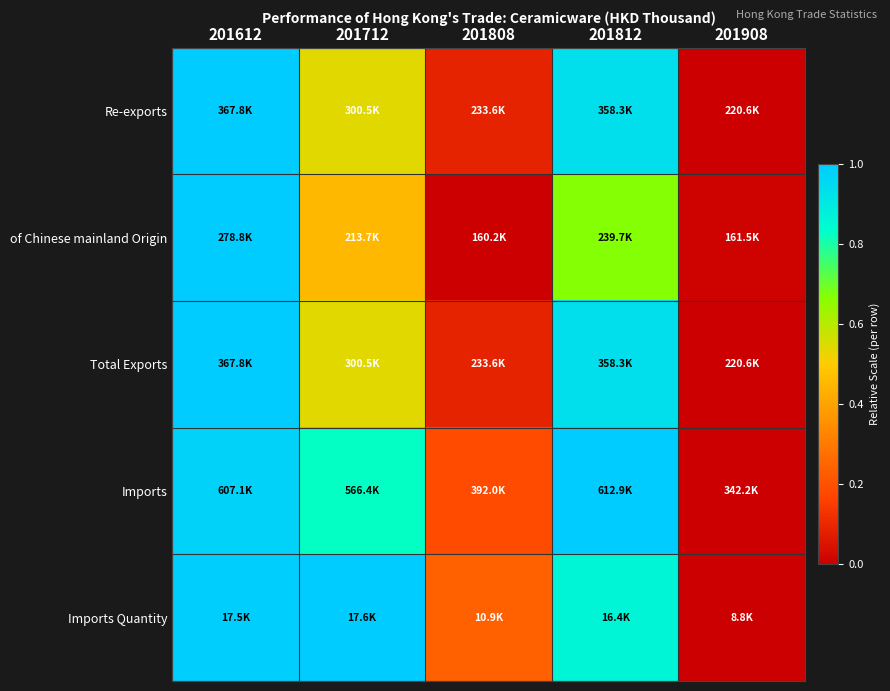

At which category does the chart reach its minimum across all series?

201908